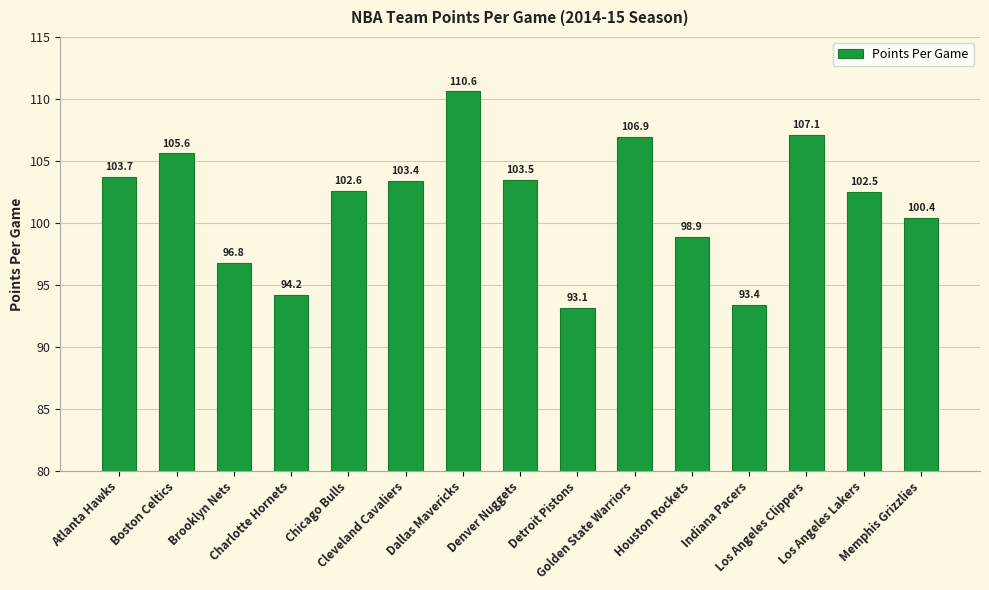

What is the ratio of the value at Charlotte Hornets to the value at Detroit Pistons?

1.0